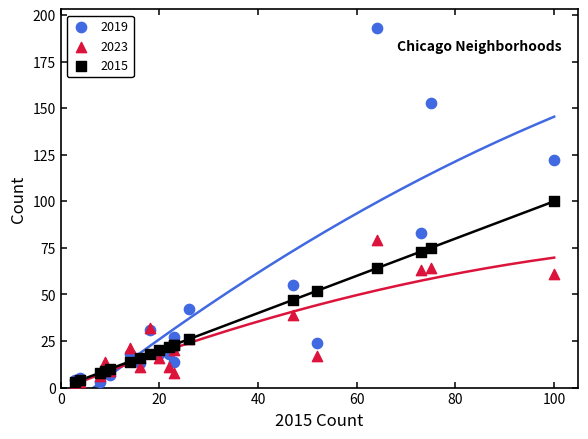

What are all the series names shown in the legend?

2019, 2023, 2015